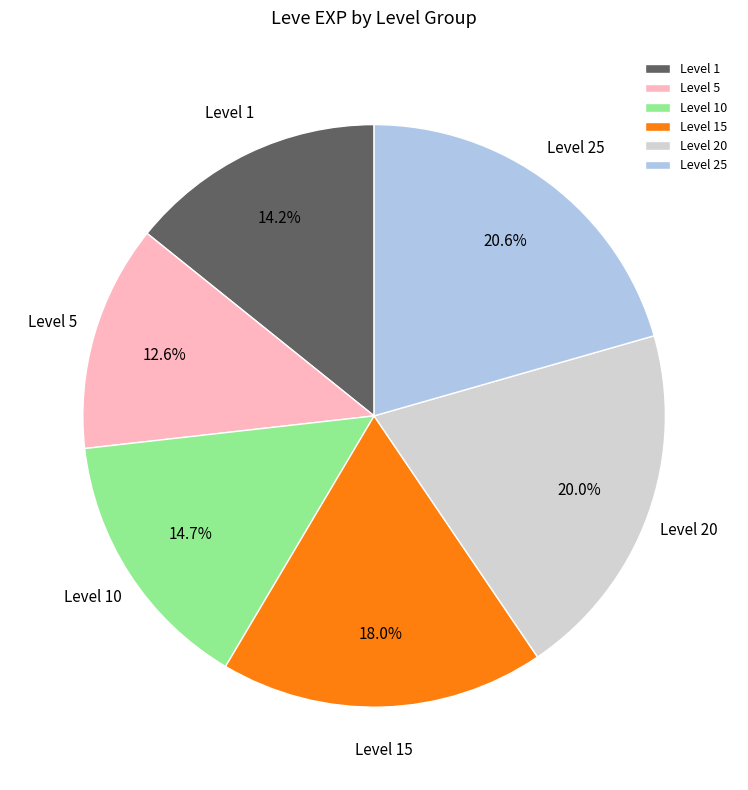

Is there any slice that represents more than half of the pie?

No